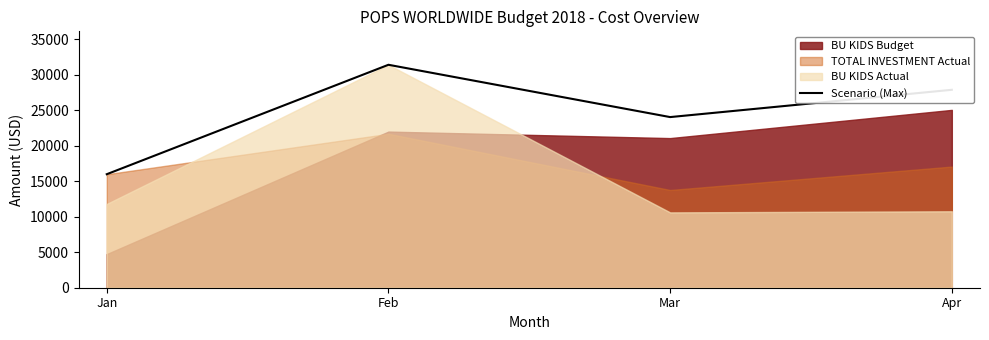

At which category does the data reach its first local valley?

Mar